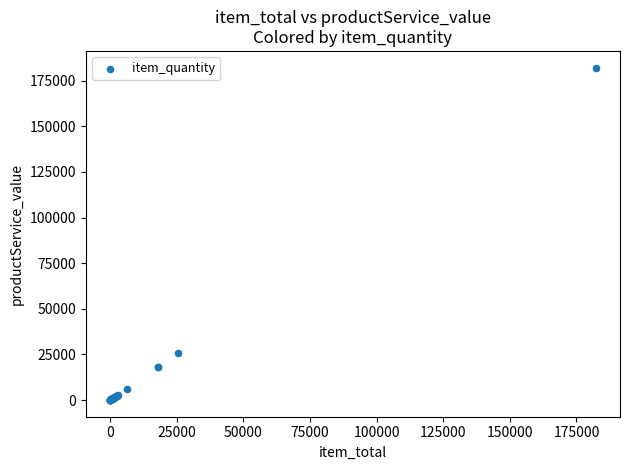

What Y value in the scatter plot is closest to 91113?

25625